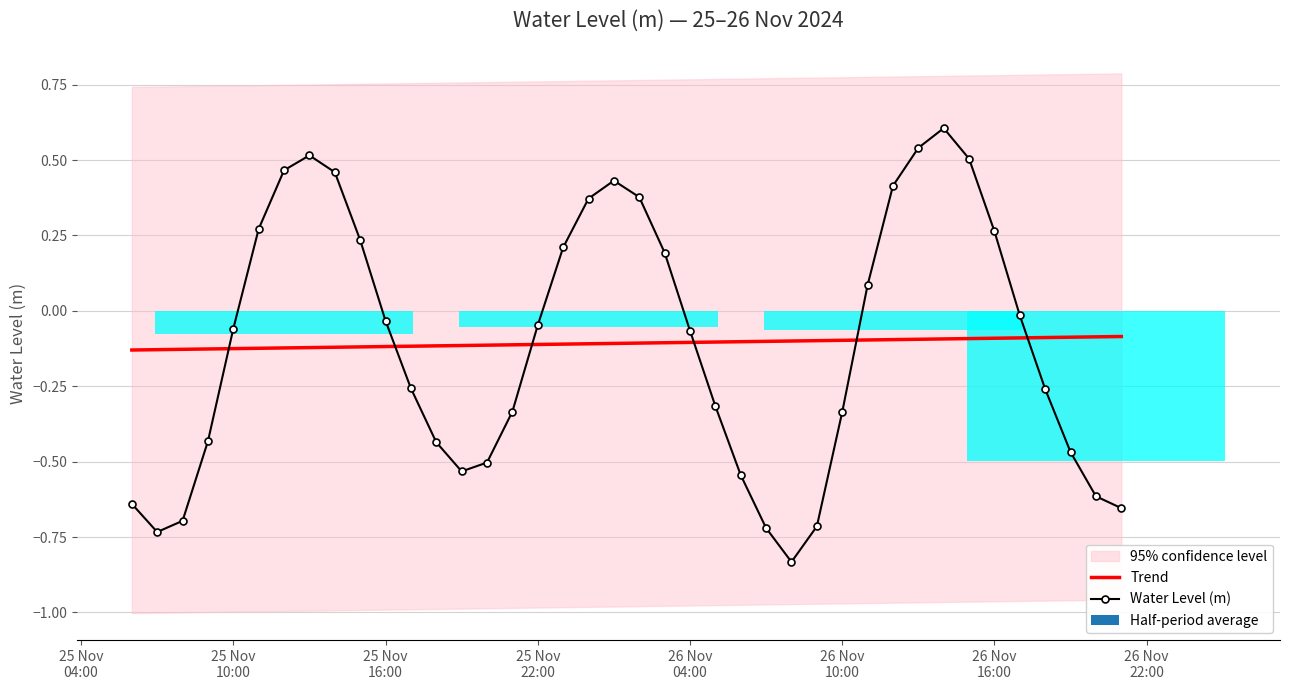

What is the difference between the maximum and minimum values in the Water Level (m) series?

1.4